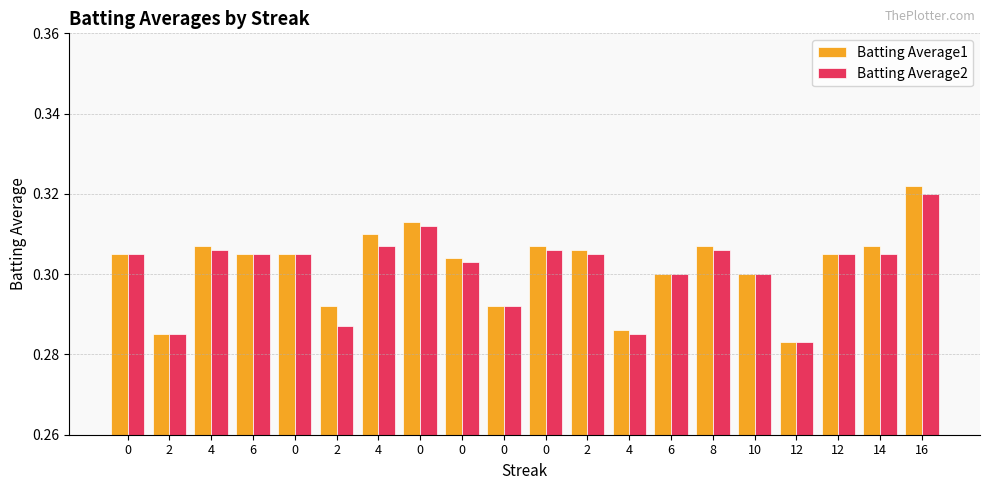

How many series are shown in this chart?

2